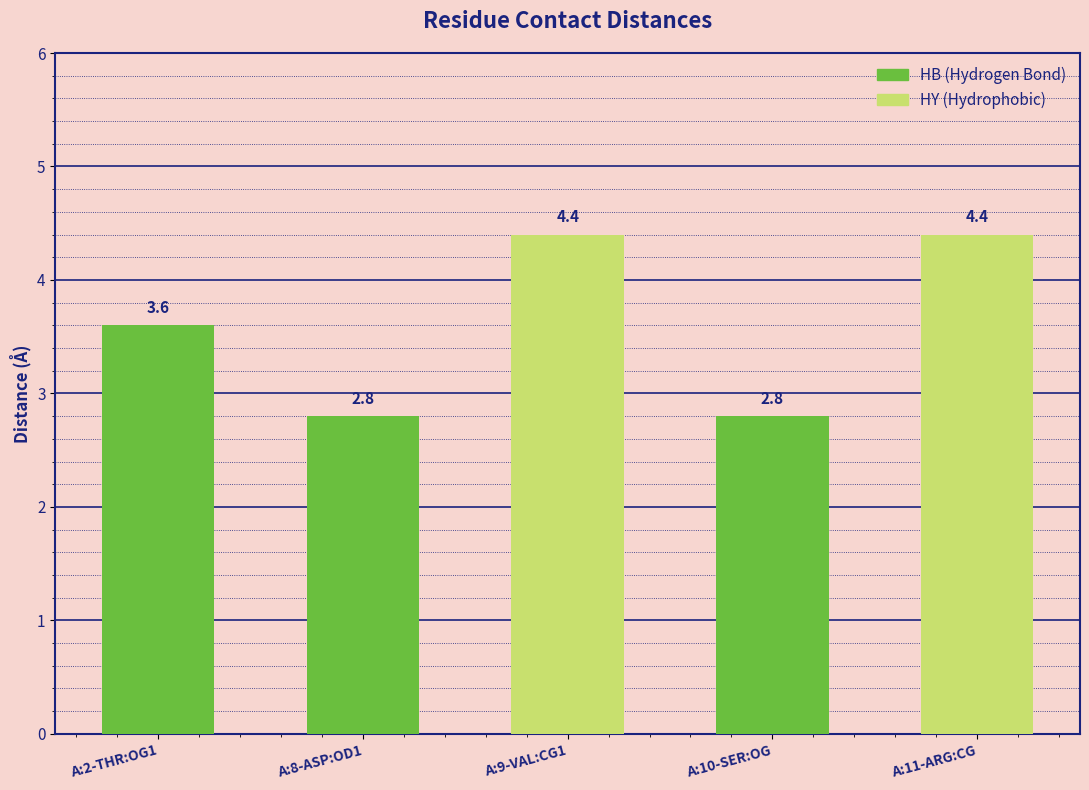

How many values are between 2 and 4?

3